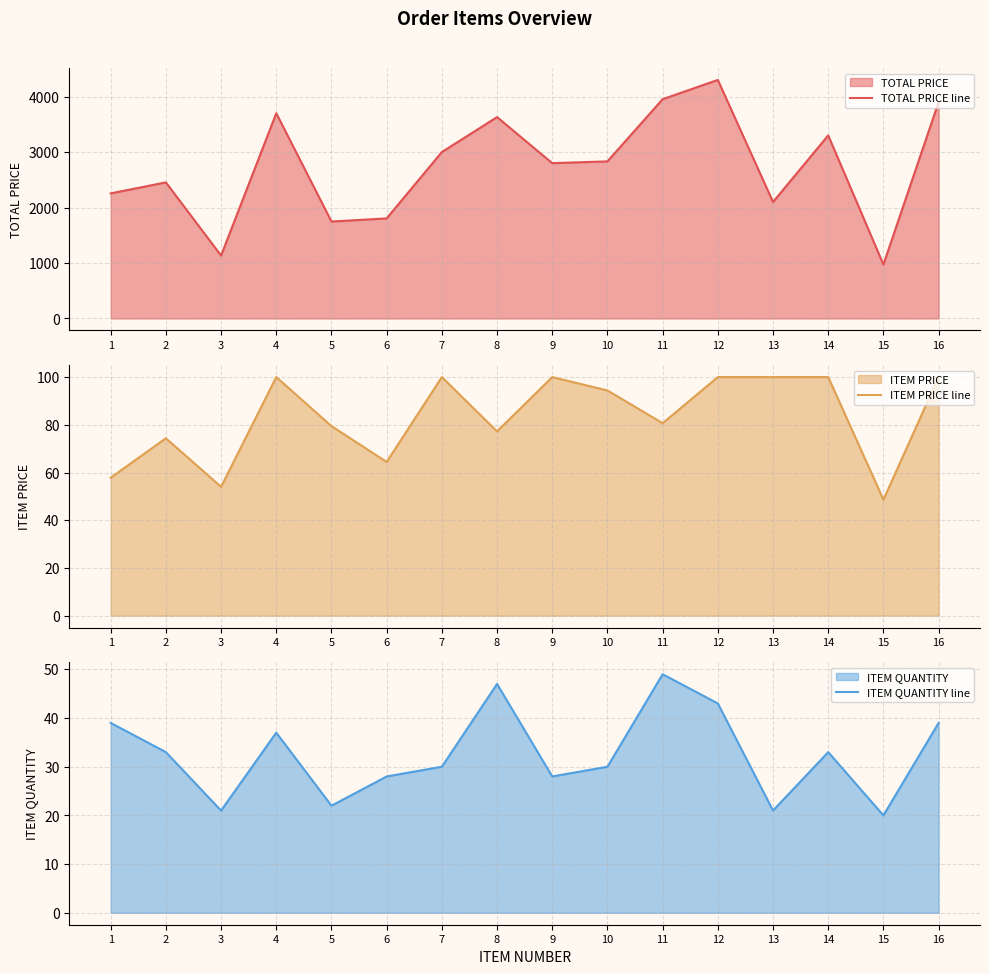

How many data points in TOTAL PRICE line are less than 2832?

8